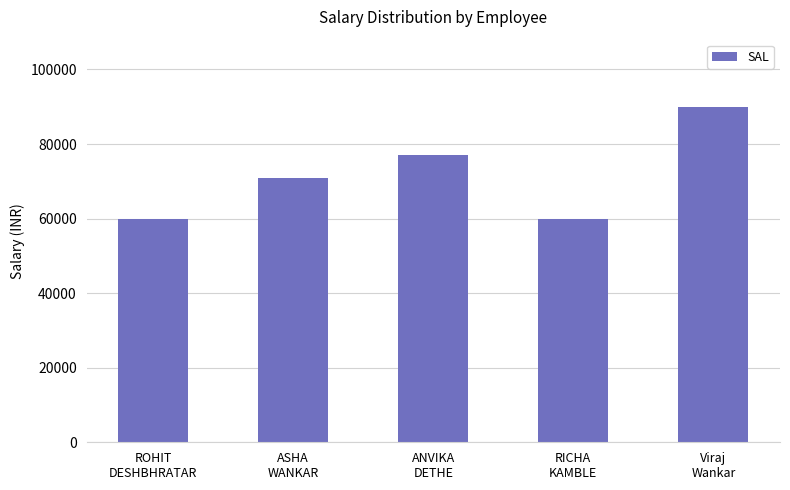

What is the label of the 4th bar from the right?

ASHA
WANKAR